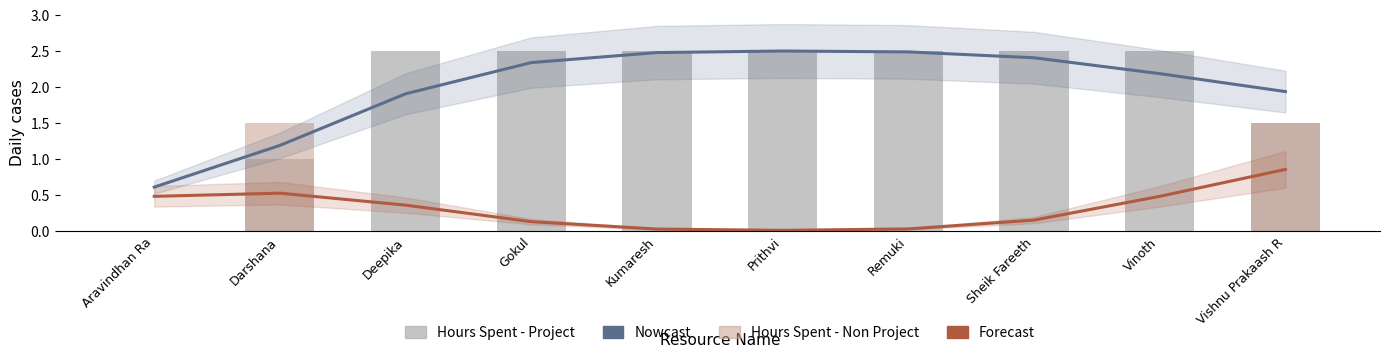

Are the bars horizontal?

No